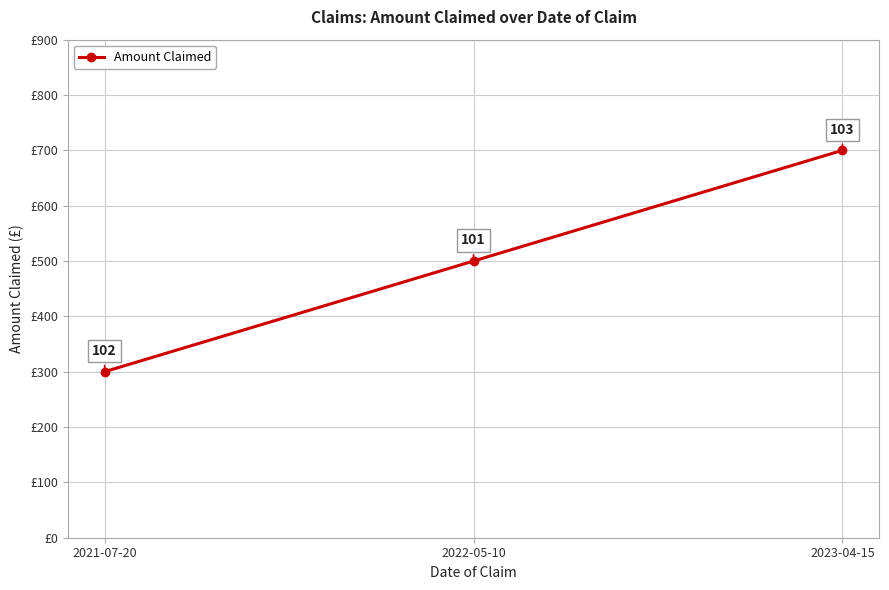

The value at 2023-04-15 is 700. True or false?

True